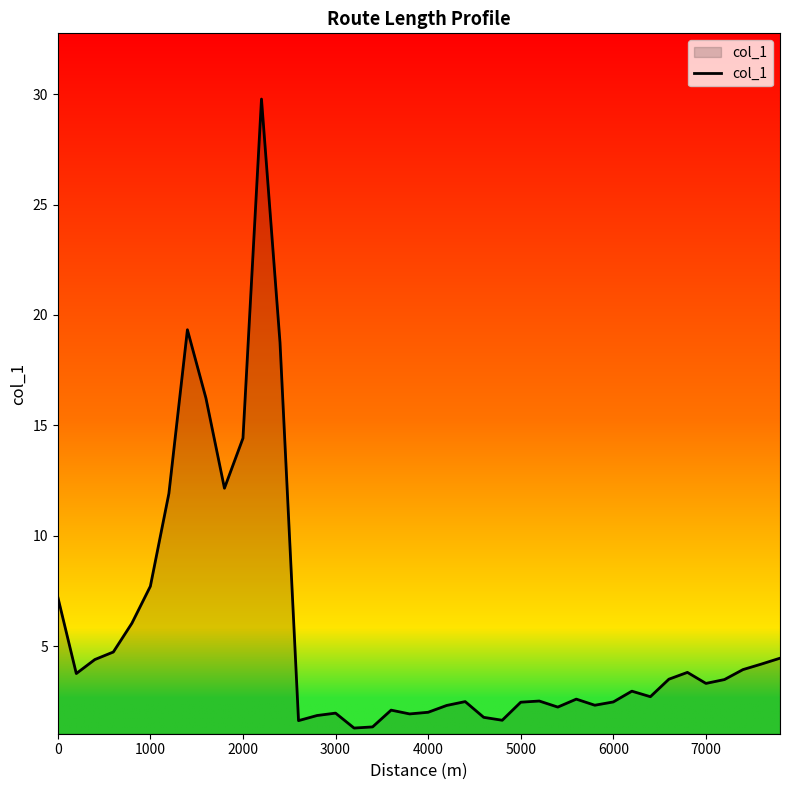

Count the number of categories in the chart.

40